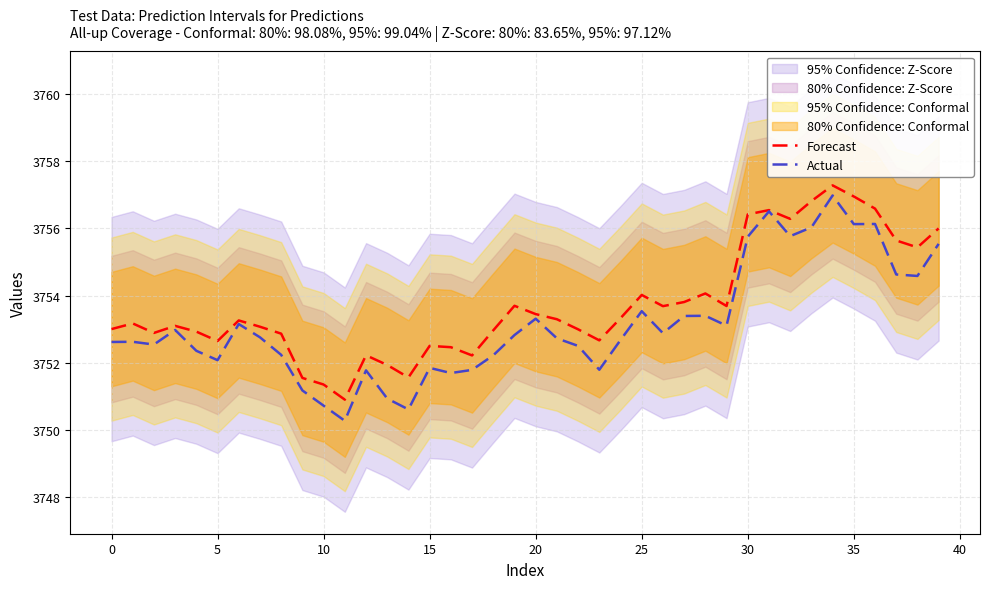

The Forecast series shows 5035.9 at 20. True or false?

False